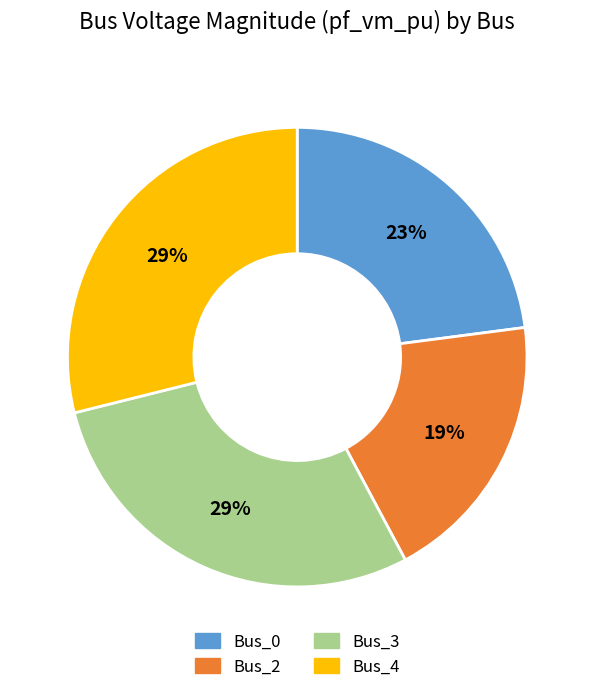

What percentage is the Bus_0 slice, to the nearest percent?

23%